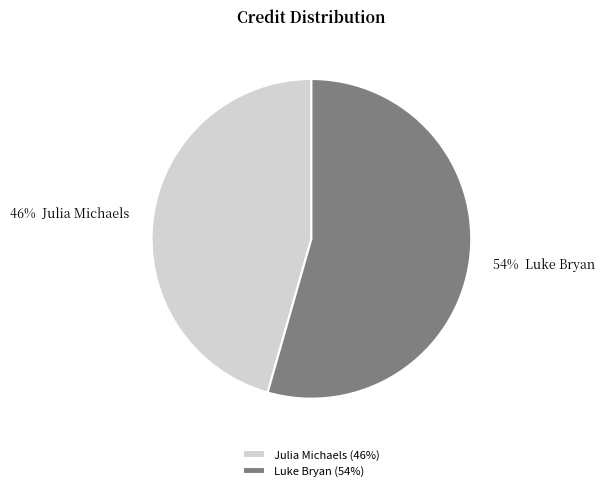

To the nearest percent, what portion does Julia Michaels represent?

46%